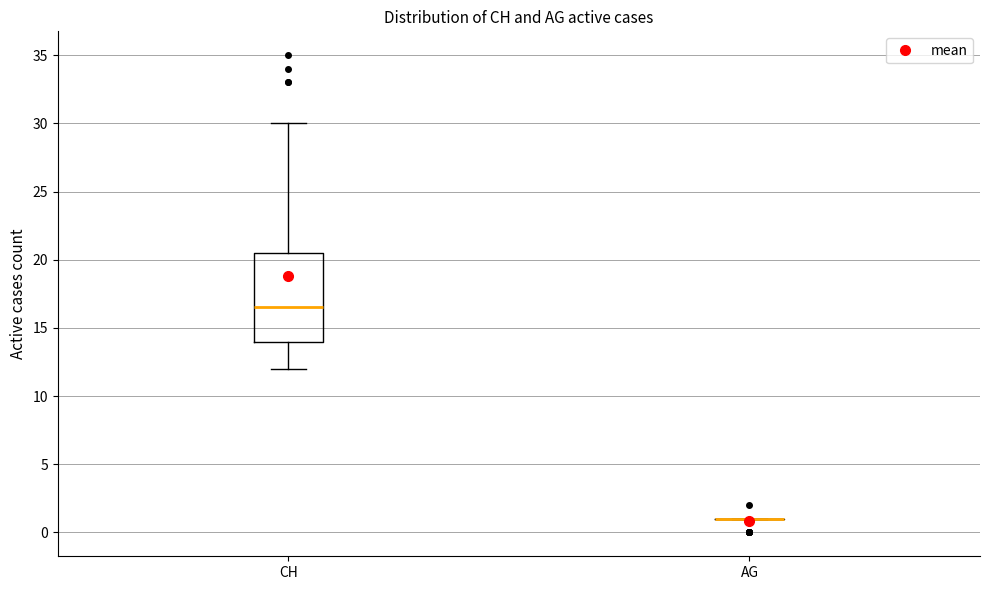

Reading left to right, read every box against the y-axis: the position of its median line, the range the box covers, and the ends of its whiskers. The values are not printed on the chart, so give them approximately, as read against the axis.

CH: median 16.5, box 14.0 to 20.5, whiskers 12.0 to 30.0
AG: box collapsed to a line at 1.0, whiskers 1.0 to 1.0